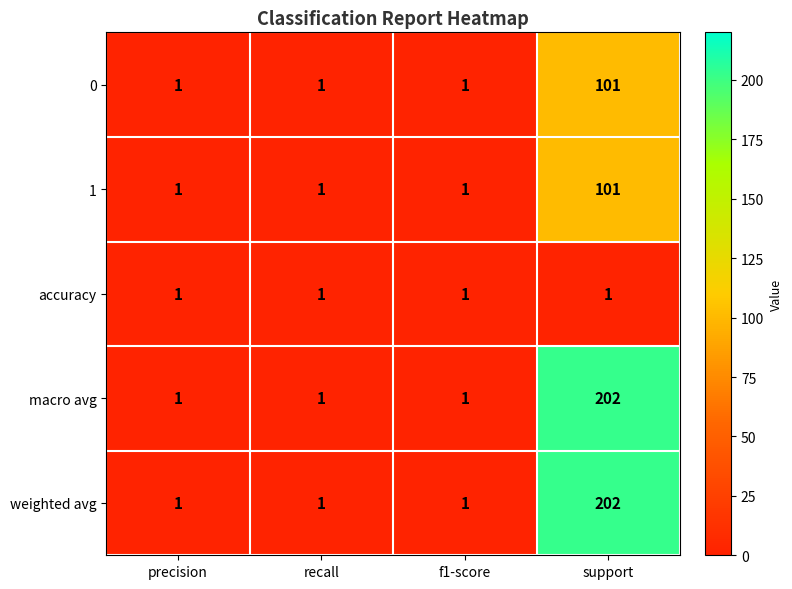

Count the 1 values in the range 1 to 101.

4